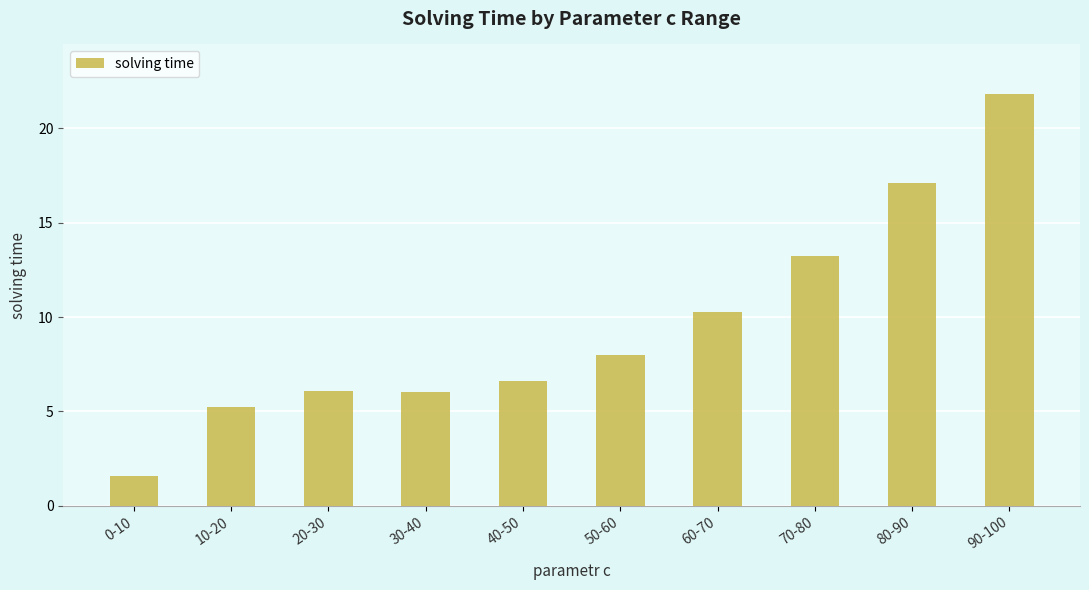

What value does the data have at 60-70?

10.3